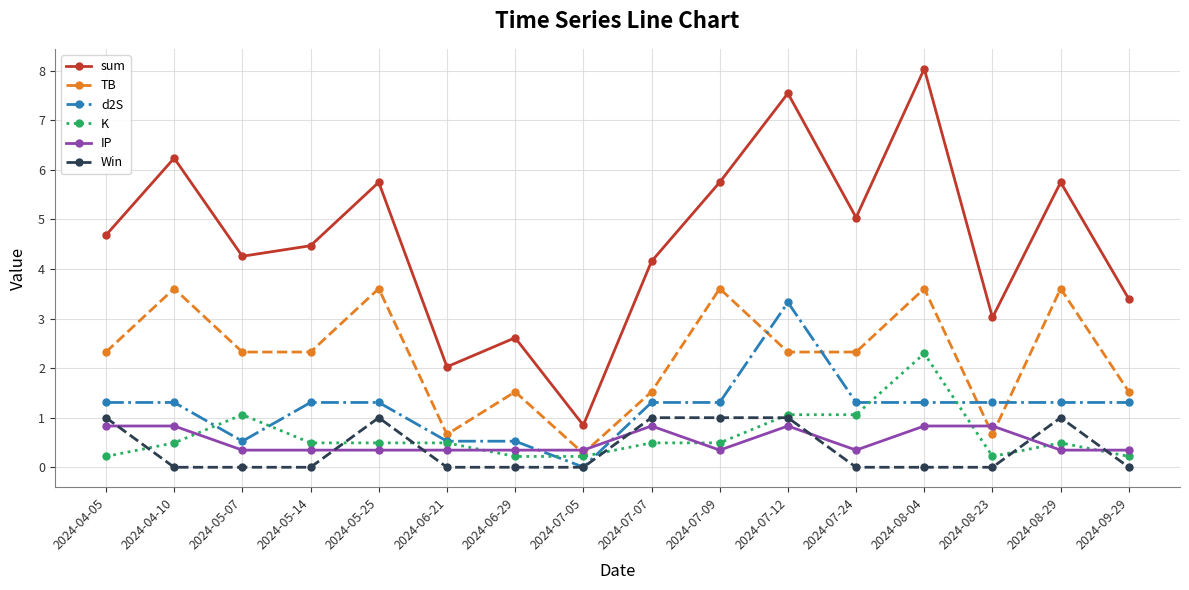

Between which two adjacent categories do IP and Win first intersect?

2024-04-05 and 2024-04-10